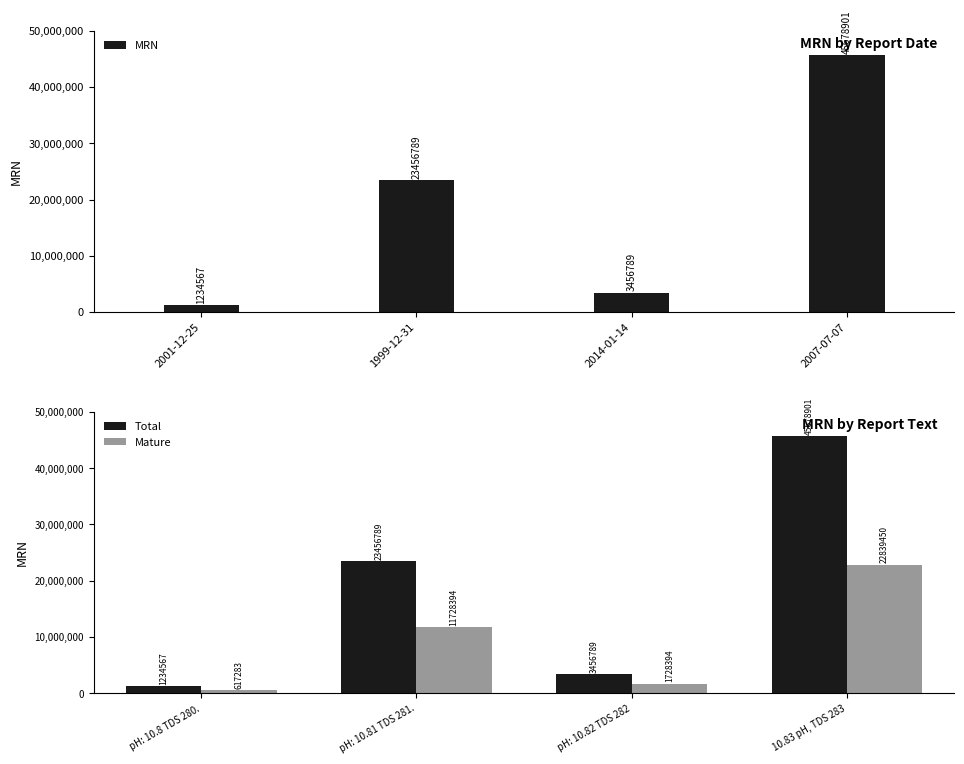

Between 2014-01-14 and 2007-07-07, which is larger?

2007-07-07